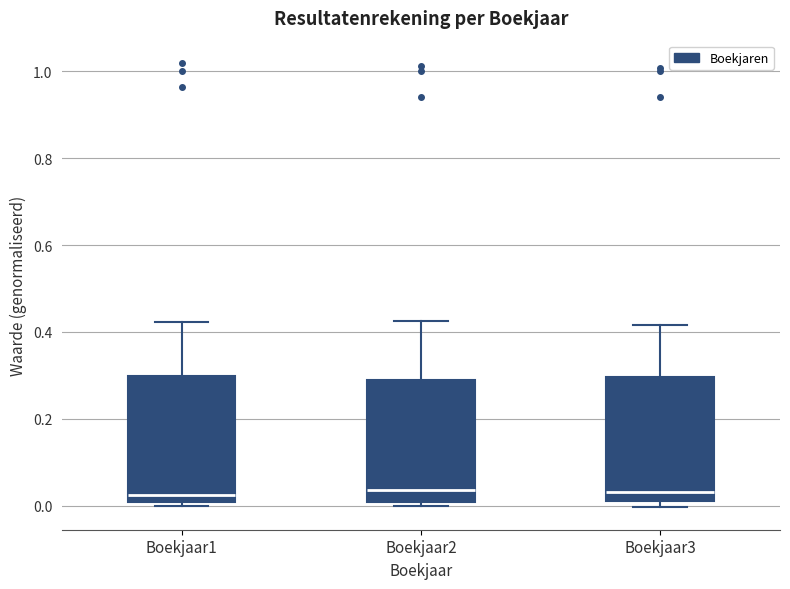

Reading left to right, transcribe this box plot: for each box, give where its median line is, the range the box spans, and where its two whiskers end, as read against the y-axis. The values are not printed on the chart, so give them approximately, as read against the axis.

Boekjaar1: median 0.02, box 0.00 to 0.30, whiskers 0.00 (just below the box's lower edge) to 0.42
Boekjaar2: median 0.04, box 0.00 to 0.30, whiskers 0.00 (just below the box's lower edge) to 0.42
Boekjaar3: median 0.04, box 0.02 to 0.30, whiskers 0.00 to 0.42